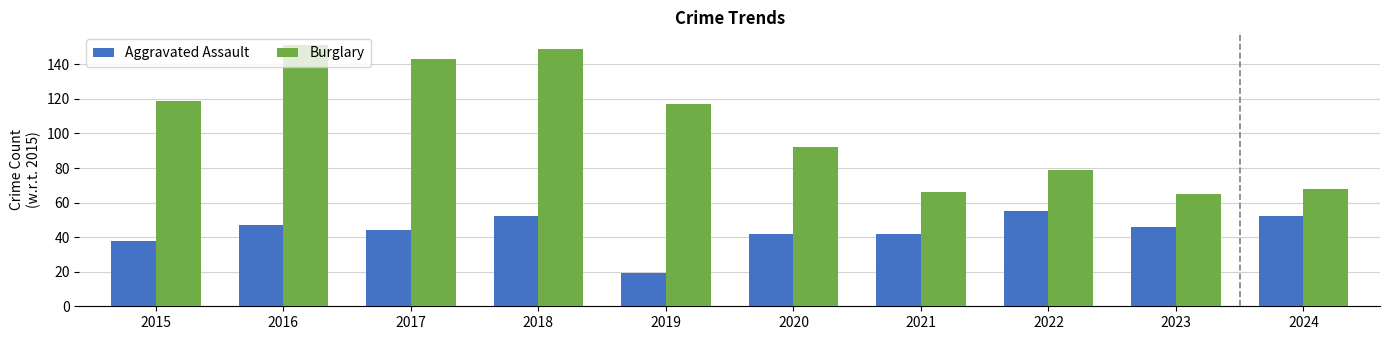

Reading left to right, extract all data points from this chart.

Aggravated Assault: 38	47	44	52	19	42	42	55	46	52
Burglary: 119	151	143	149	117	92	66	79	65	68